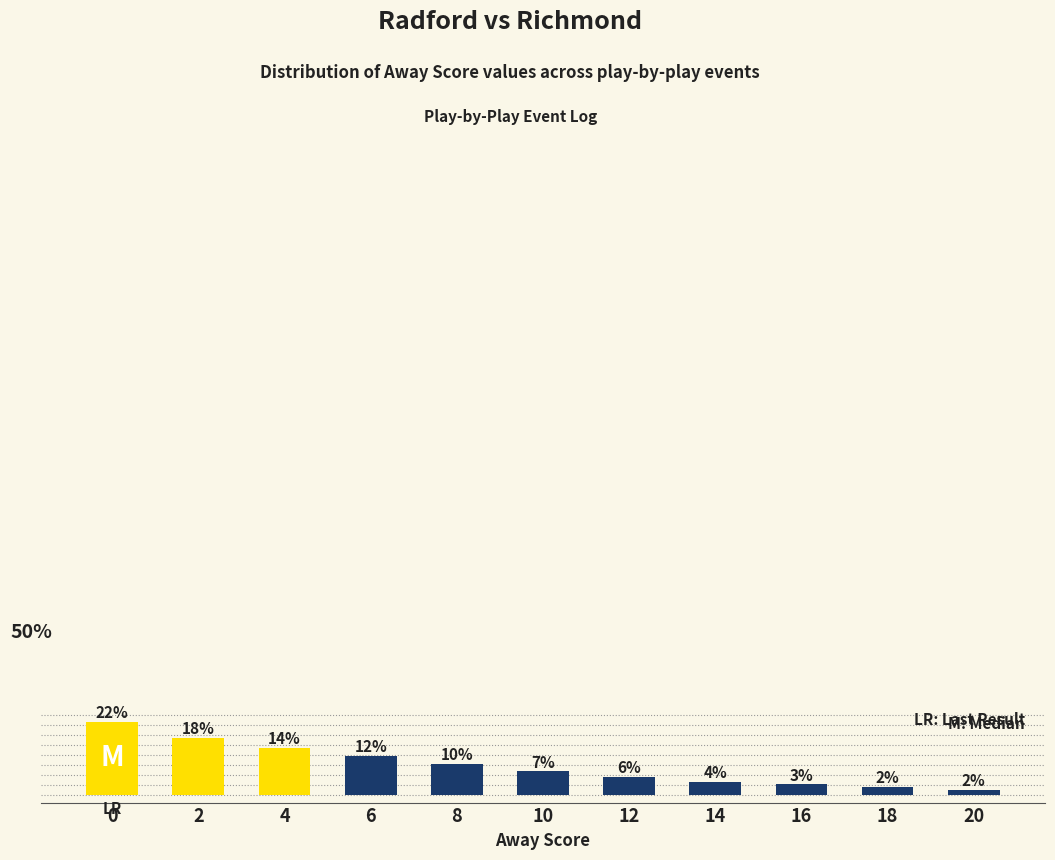

List the labels in order of value, largest first.

0, 2, 4, 6, 8, 10, 12, 14, 16, 18, 20